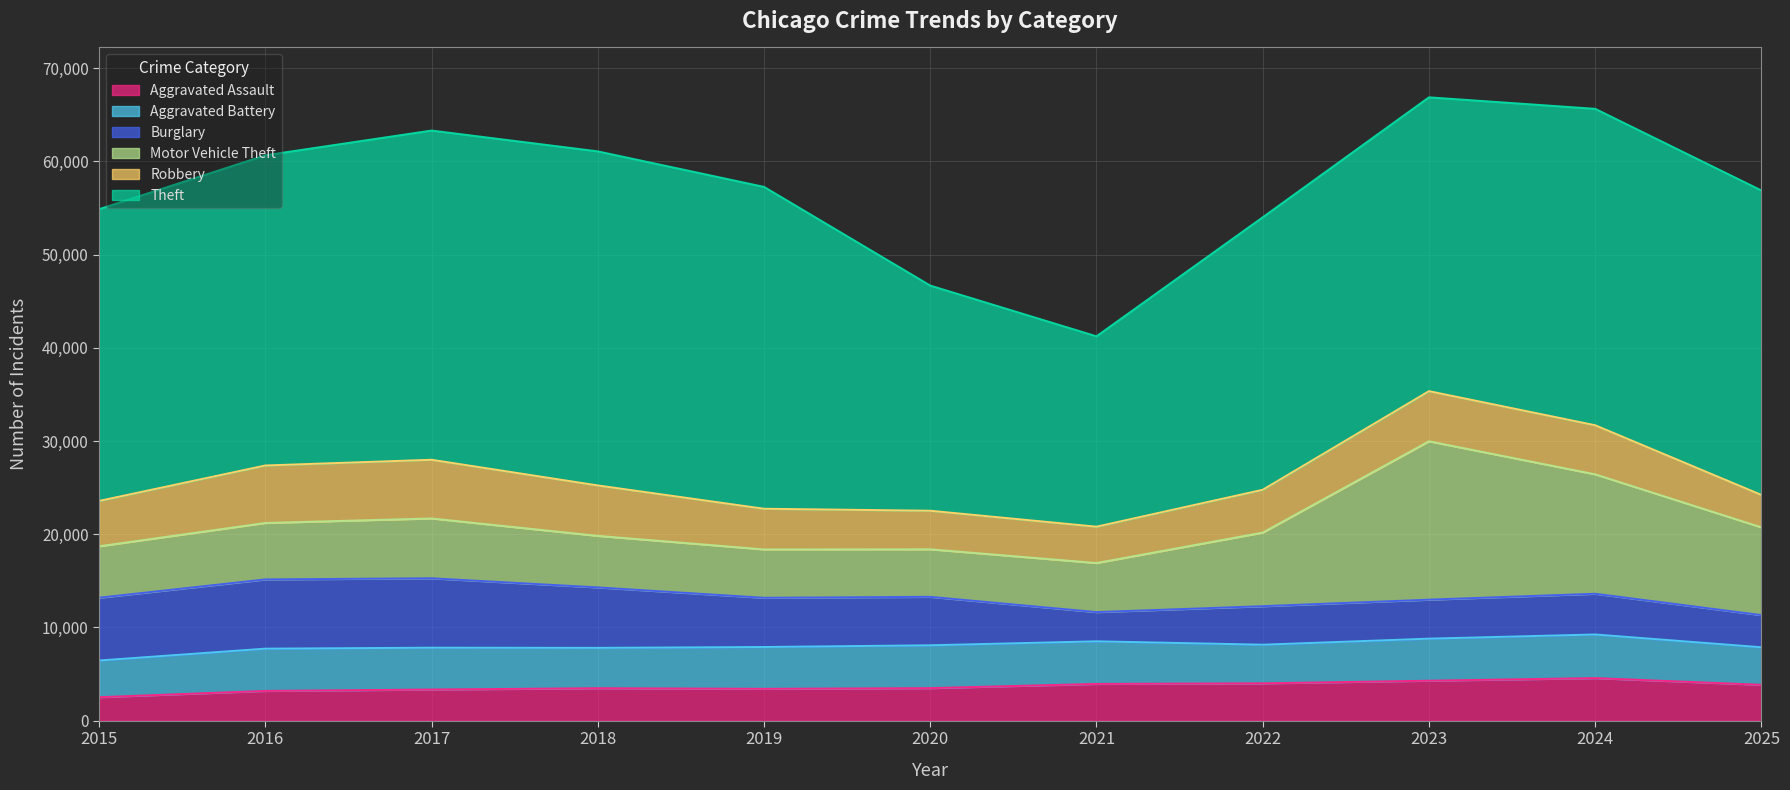

What is the difference between the highest and lowest values at 2025?

29214